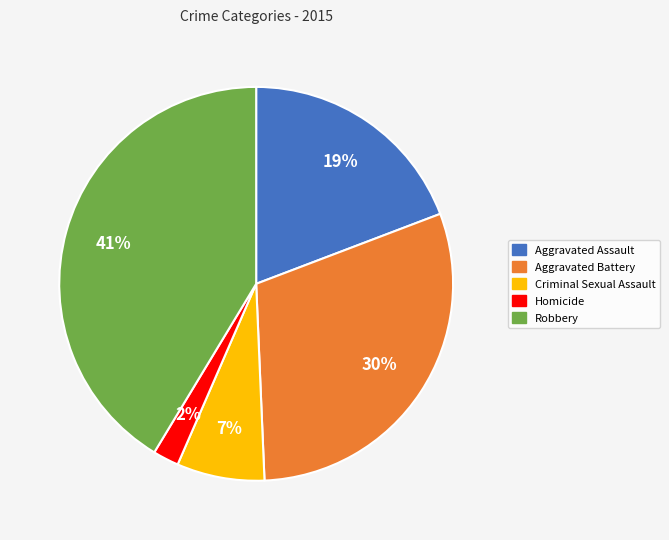

Is the sum of Robbery and Aggravated Assault greater than half?

Yes